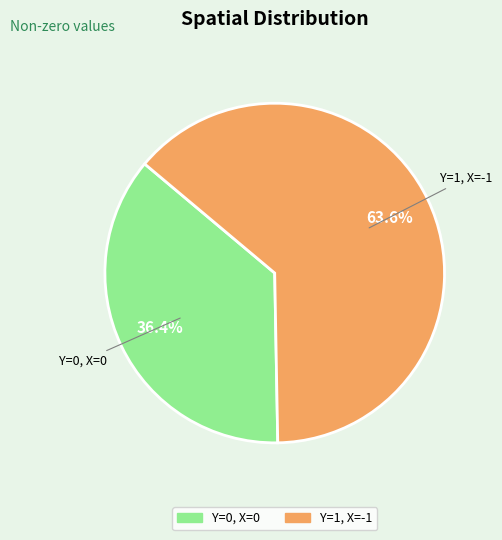

Is there any slice that represents more than half of the pie?

Yes